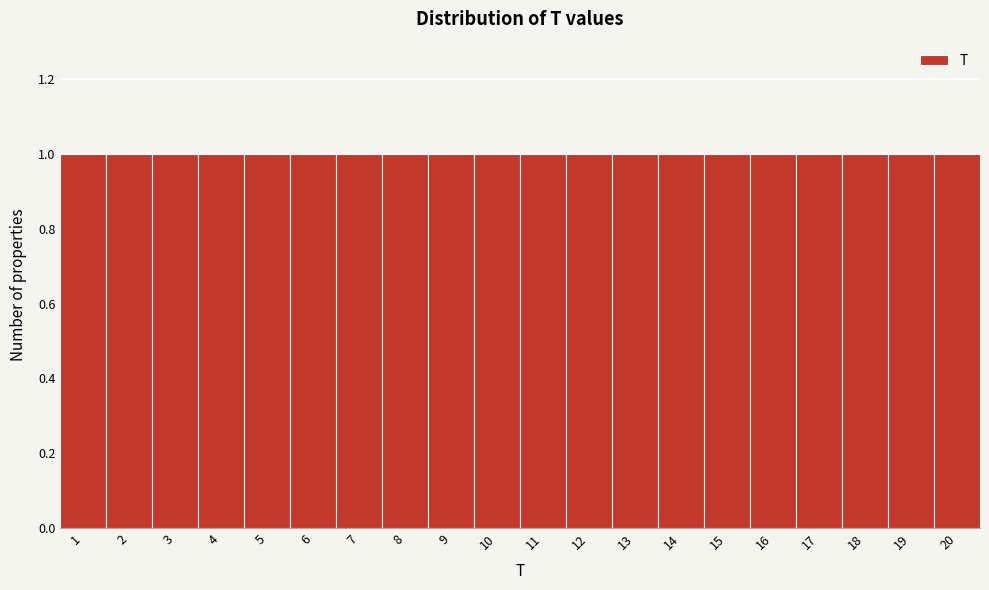

Reading left to right, list every bar in this chart as the range it spans on the x-axis followed by its height. The values are not printed on the chart, so give them approximately, as read against the axis.

0.5 to 1.5: 1
1.5 to 2.5: 1
2.5 to 3.5: 1
3.5 to 4.5: 1
4.5 to 5.5: 1
5.5 to 6.5: 1
6.5 to 7.5: 1
7.5 to 8.5: 1
8.5 to 9.5: 1
9.5 to 10.5: 1
10.5 to 11.5: 1
11.5 to 12.5: 1
12.5 to 13.5: 1
13.5 to 14.5: 1
14.5 to 15.5: 1
15.5 to 16.5: 1
16.5 to 17.5: 1
17.5 to 18.5: 1
18.5 to 19.5: 1
19.5 to 20.5: 1